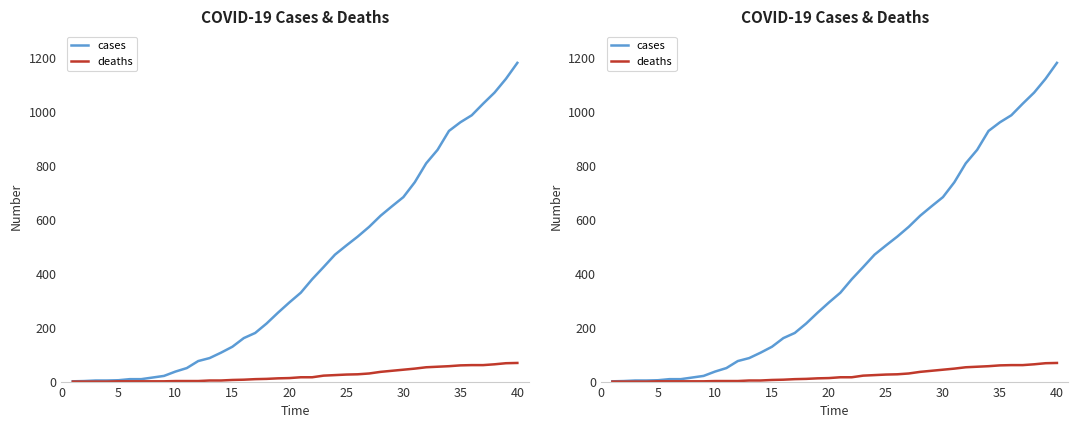

Rank the series by their average value, from lowest to highest.

deaths, cases